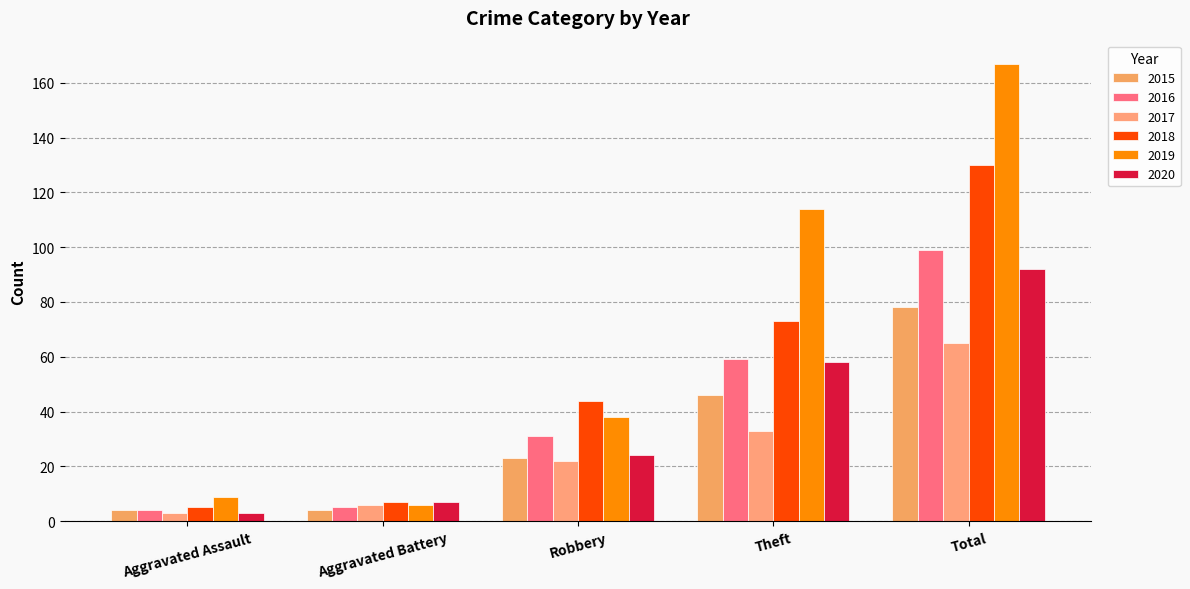

Reading right to left, what are all the values shown in this chart?

2015: Total=78	Theft=46	Robbery=23	Aggravated Battery=4	Aggravated Assault=4
2016: Total=99	Theft=59	Robbery=31	Aggravated Battery=5	Aggravated Assault=4
2017: Total=65	Theft=33	Robbery=22	Aggravated Battery=6	Aggravated Assault=3
2018: Total=130	Theft=73	Robbery=44	Aggravated Battery=7	Aggravated Assault=5
2019: Total=167	Theft=114	Robbery=38	Aggravated Battery=6	Aggravated Assault=9
2020: Total=92	Theft=58	Robbery=24	Aggravated Battery=7	Aggravated Assault=3